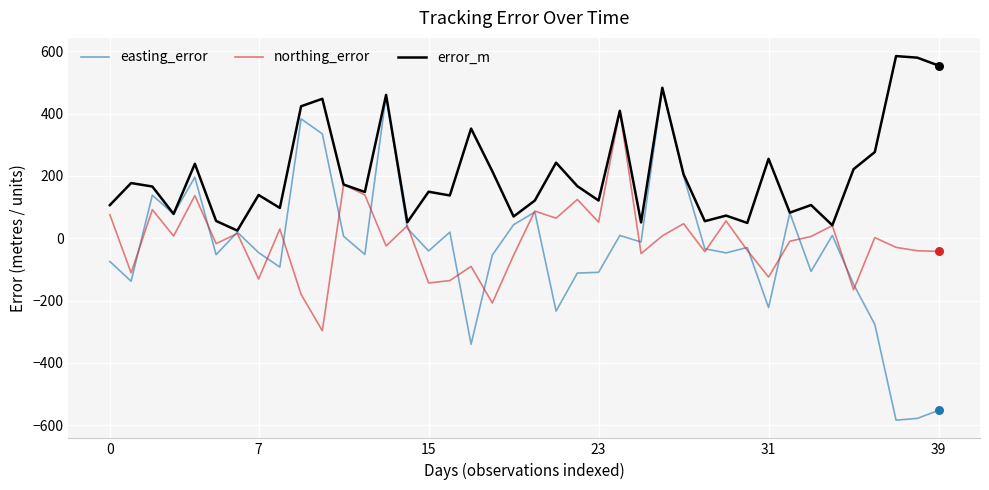

What are all the series names shown in the legend?

easting_error, northing_error, error_m